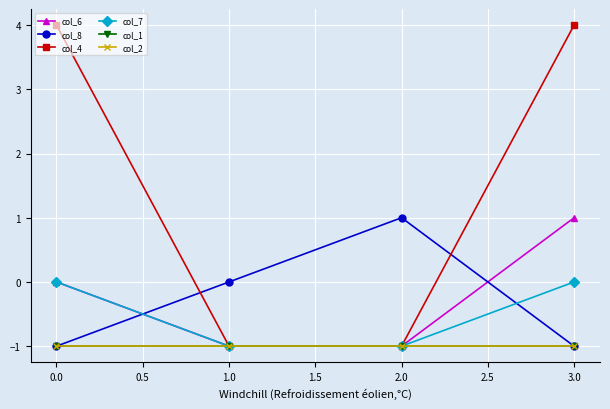

Is it true that col_1 equals -1 at 3.0?

False